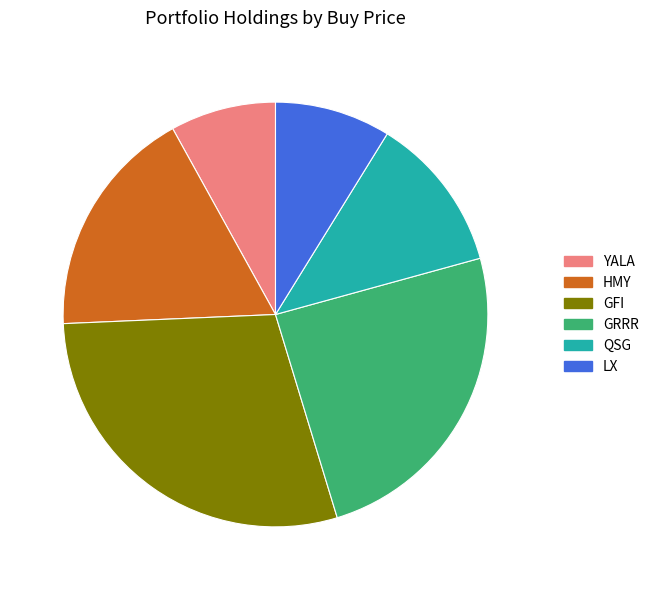

Which category has the smallest portion of the pie?

YALA